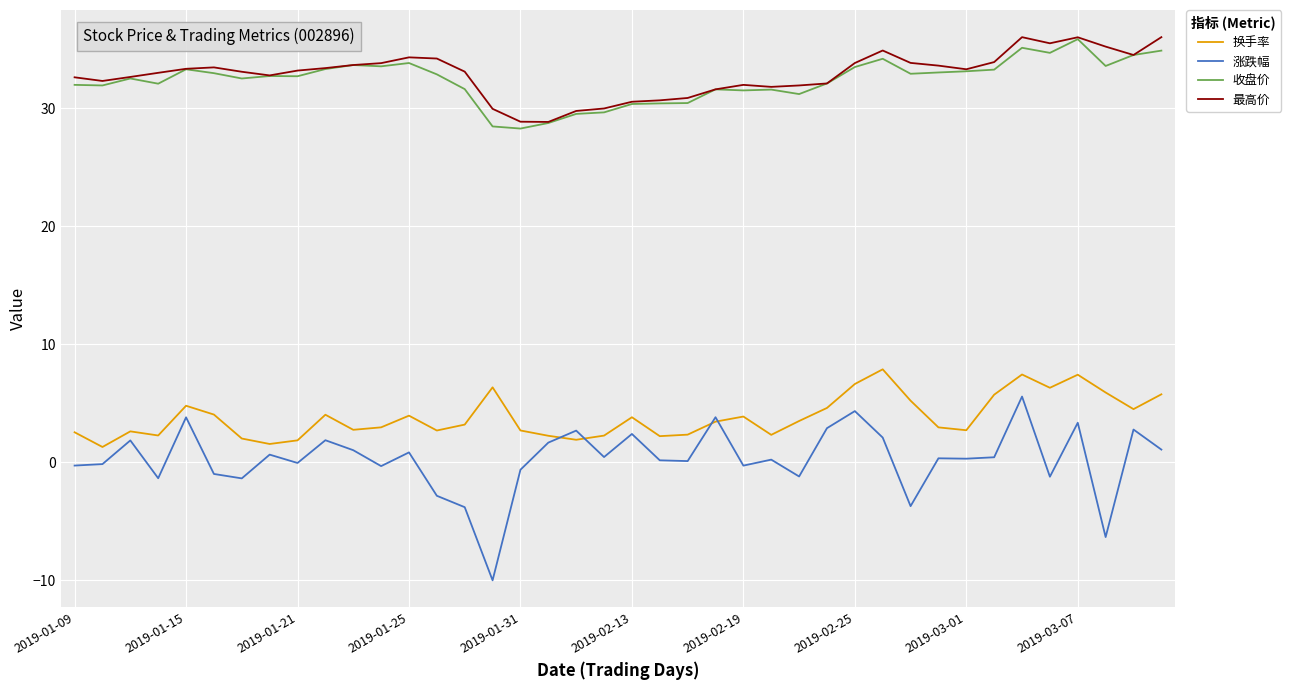

What is the minimum value for 最高价?

28.8